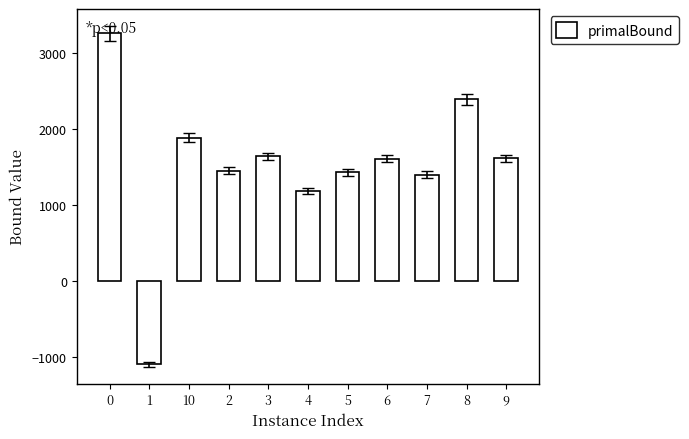

How many negative values are there?

1